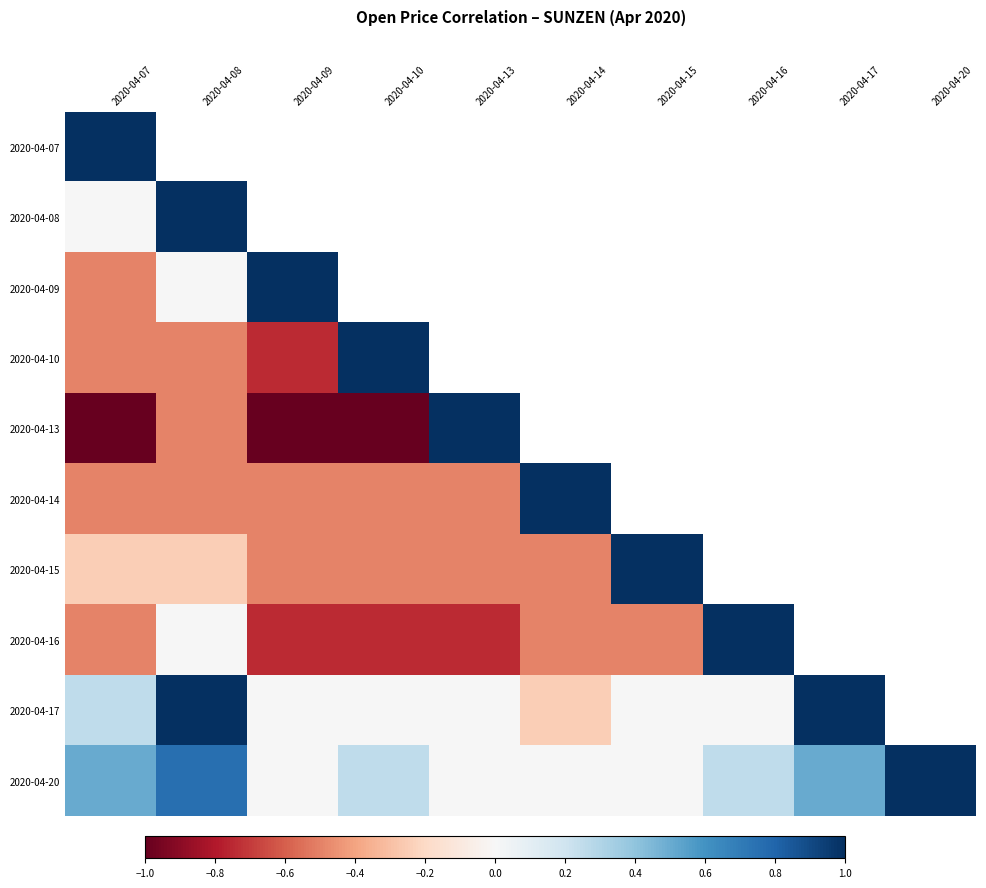

List the labels in order of 2020-04-17 value, smallest first.

2020-04-14, 2020-04-09, 2020-04-10, 2020-04-13, 2020-04-15, 2020-04-16, 2020-04-07, 2020-04-08, 2020-04-17, 2020-04-20